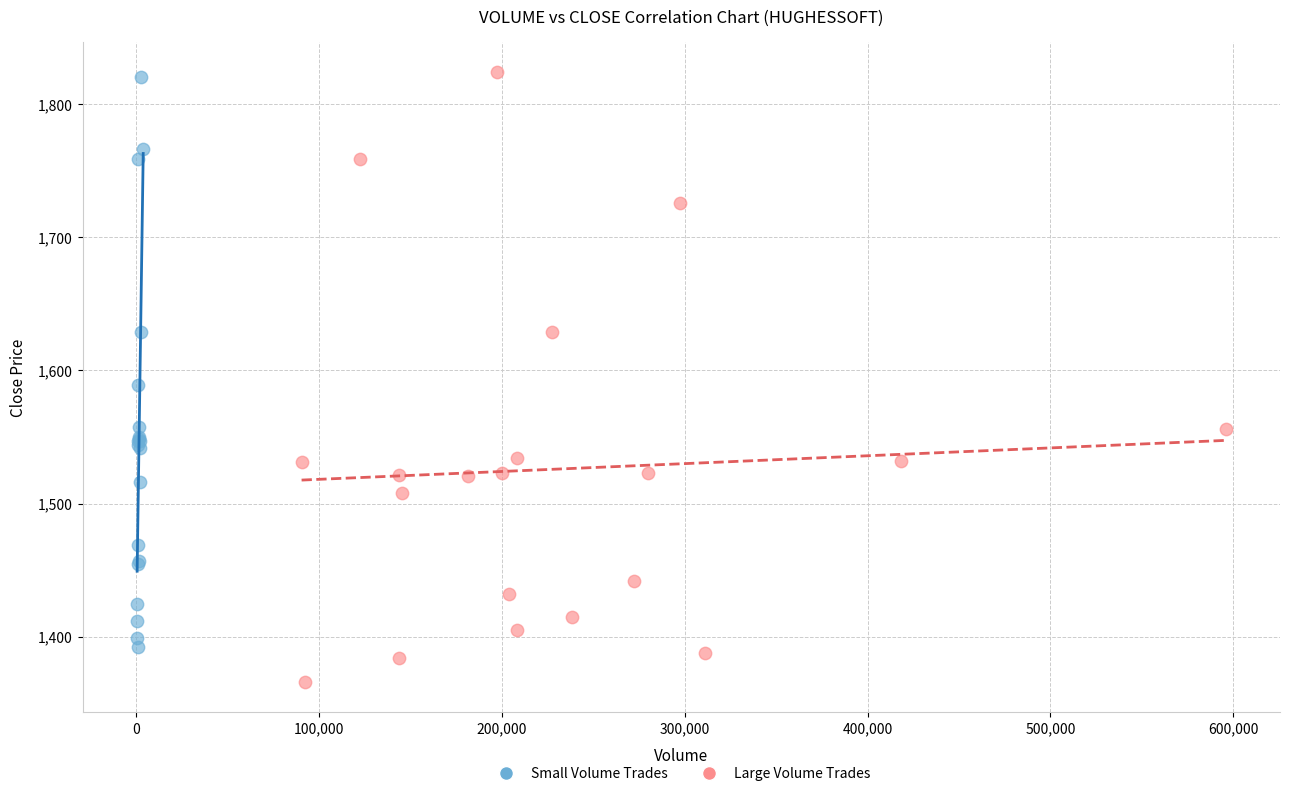

Which series has the widest spread of Y values?

Large Volume Trades